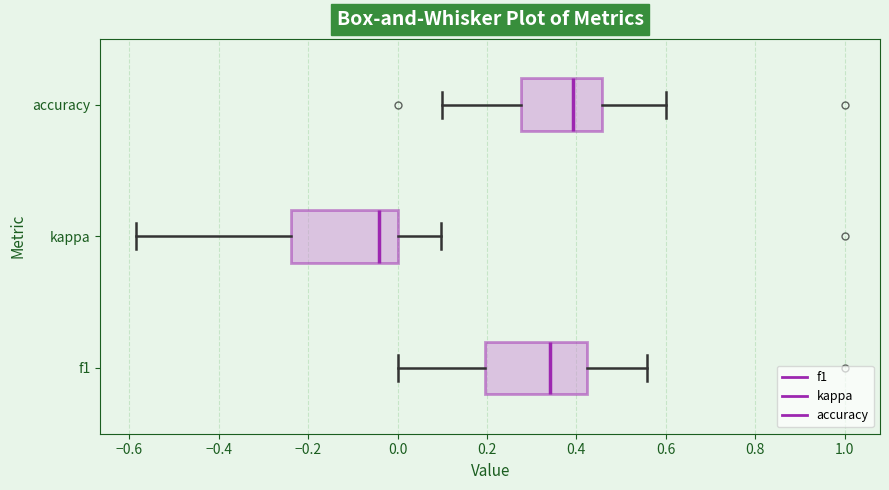

Reading bottom to top, transcribe this box plot: for each box, give where its median line is, the range the box spans, and where its two whiskers end, as read against the x-axis. The values are not printed on the chart, so give them approximately, as read against the axis.

f1: median 0.34, box 0.20 to 0.42, whiskers 0.00 to 0.56
kappa: median -0.04, box -0.24 to 0.00, whiskers -0.58 to 0.10
accuracy: median 0.40, box 0.28 to 0.46, whiskers 0.10 to 0.60